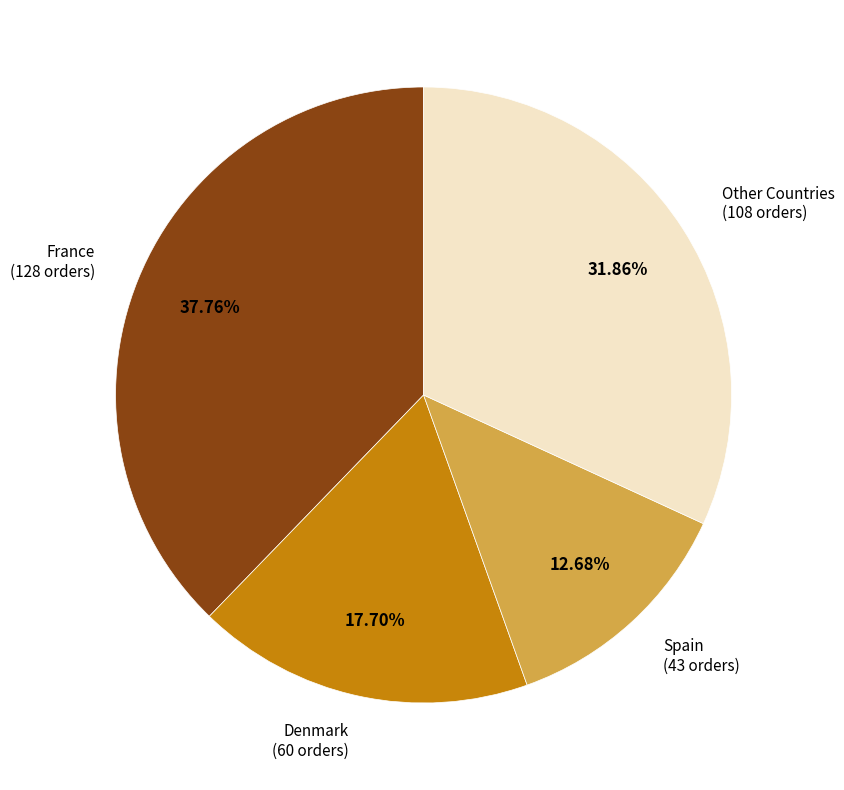

Does any single category account for the majority?

No